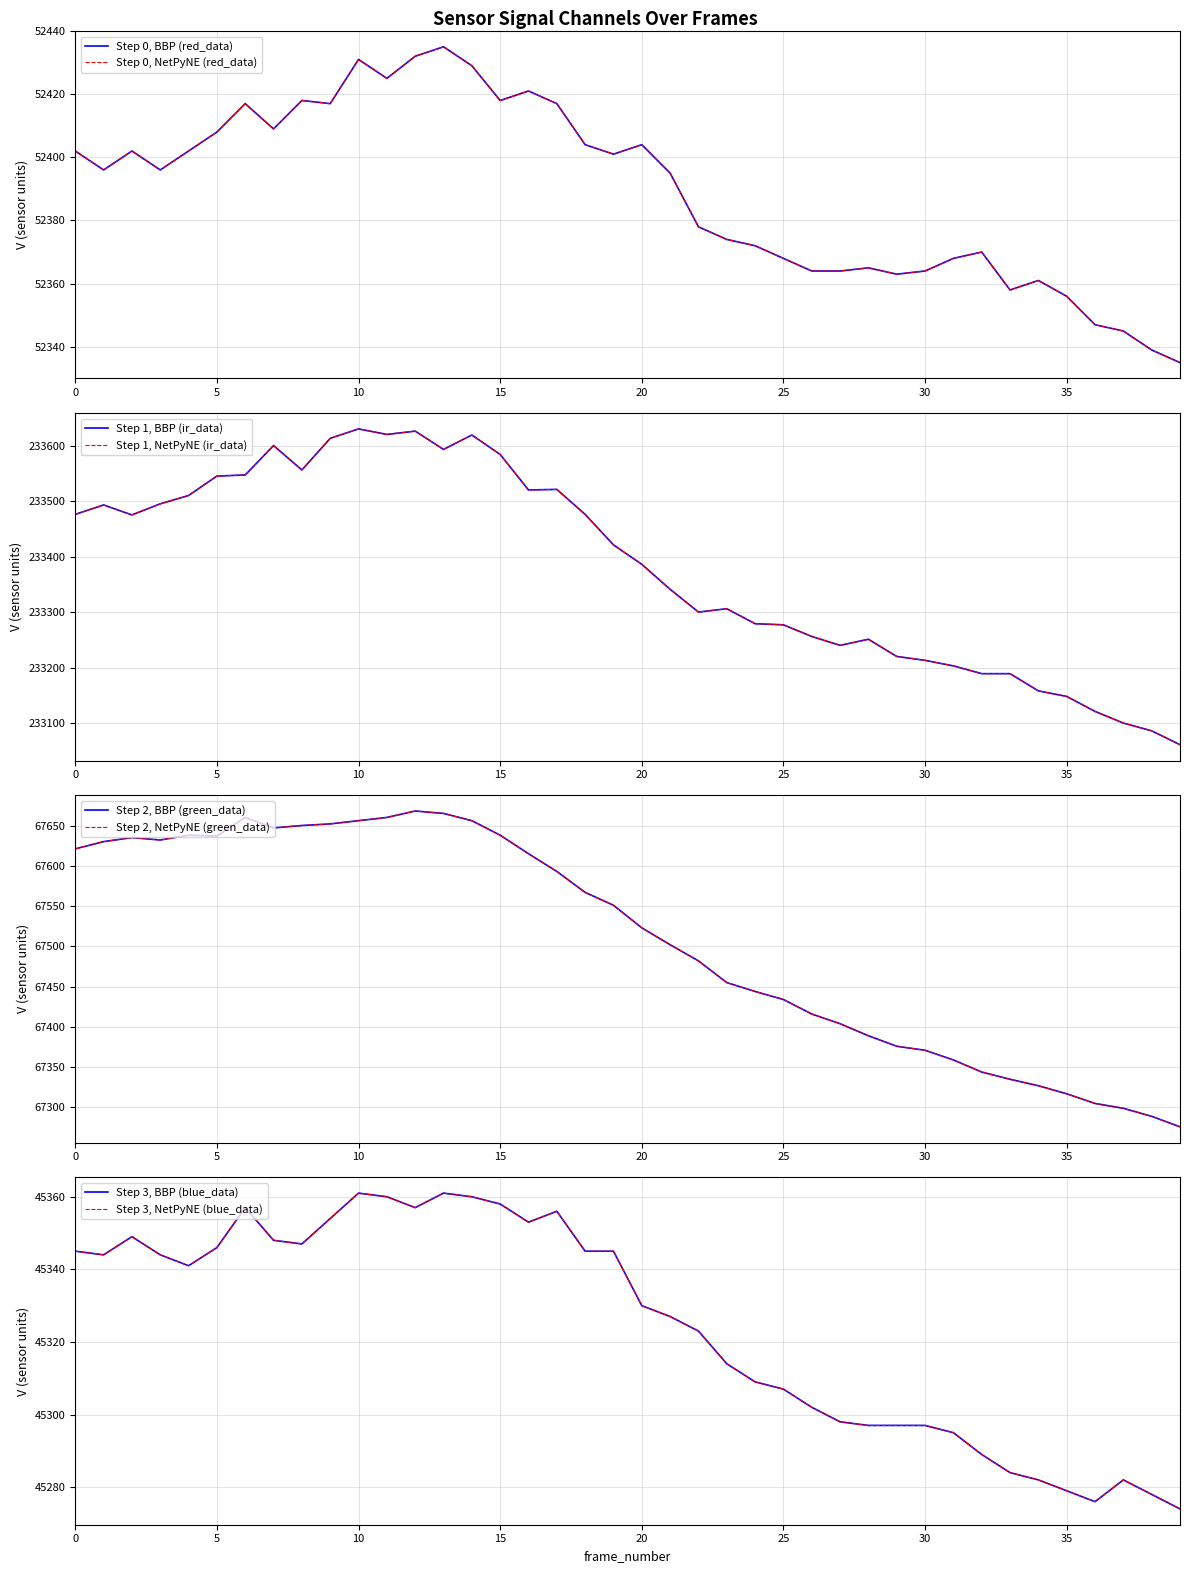

In node0.blue_data, how many points are higher than both neighbors (excluding endpoints)?

6